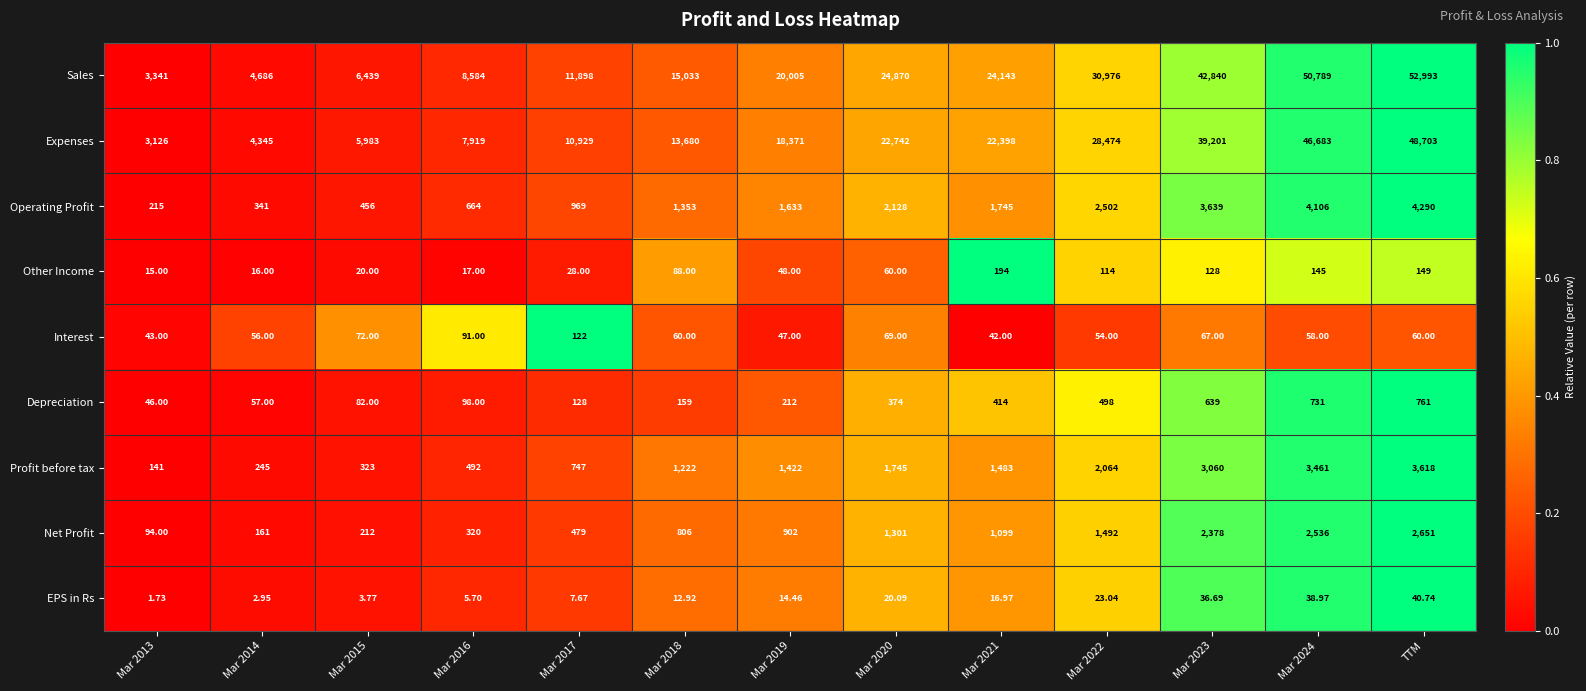

How many distinct data groups are displayed?

9